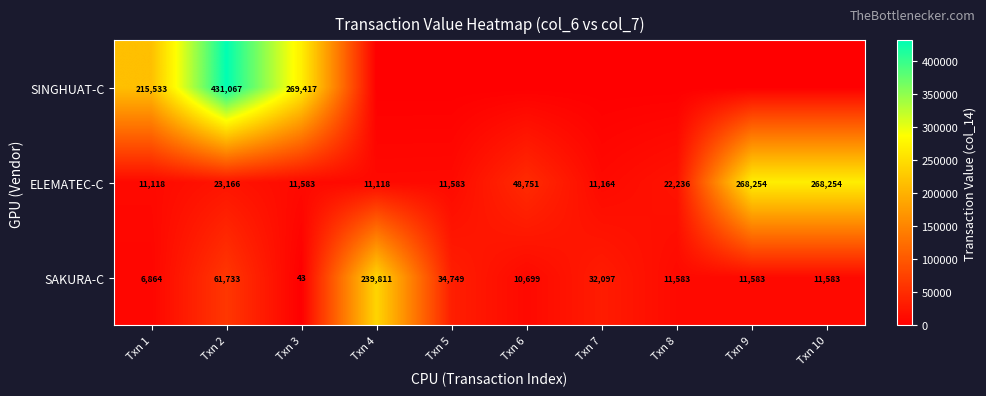

What is the difference between the highest and lowest values at Txn 1?

208669